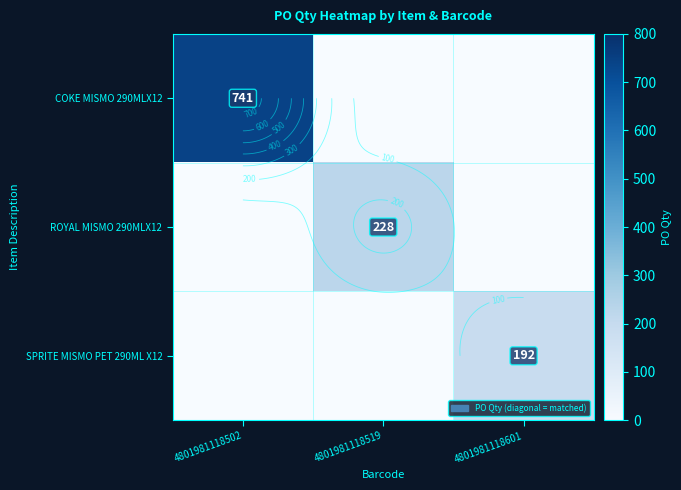

How many data points does each series have?

3